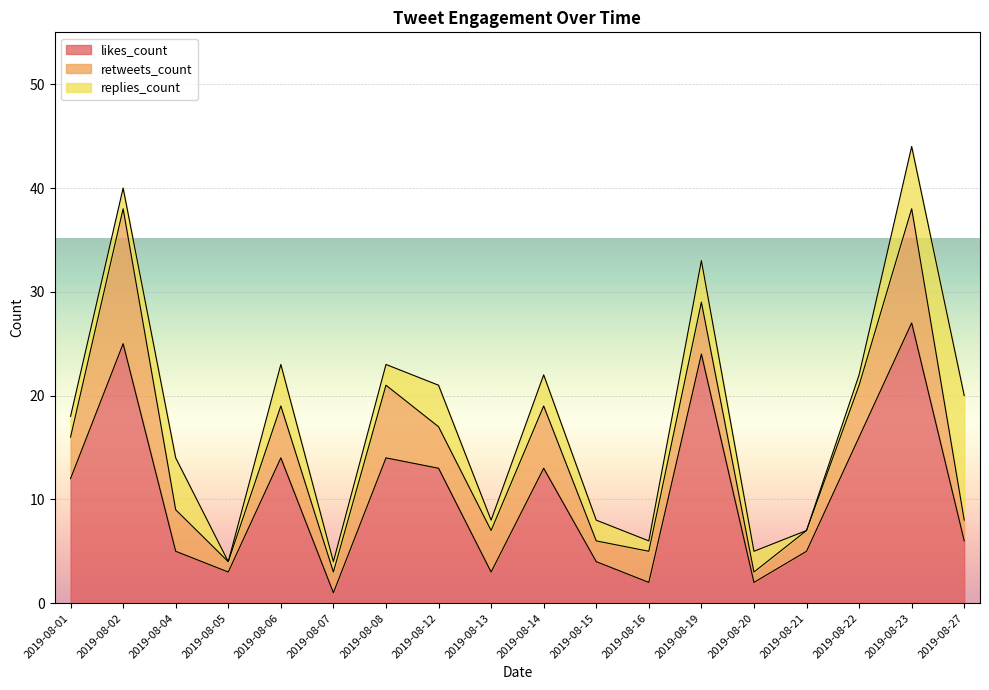

At how many categories does at least one series exceed 16?

3